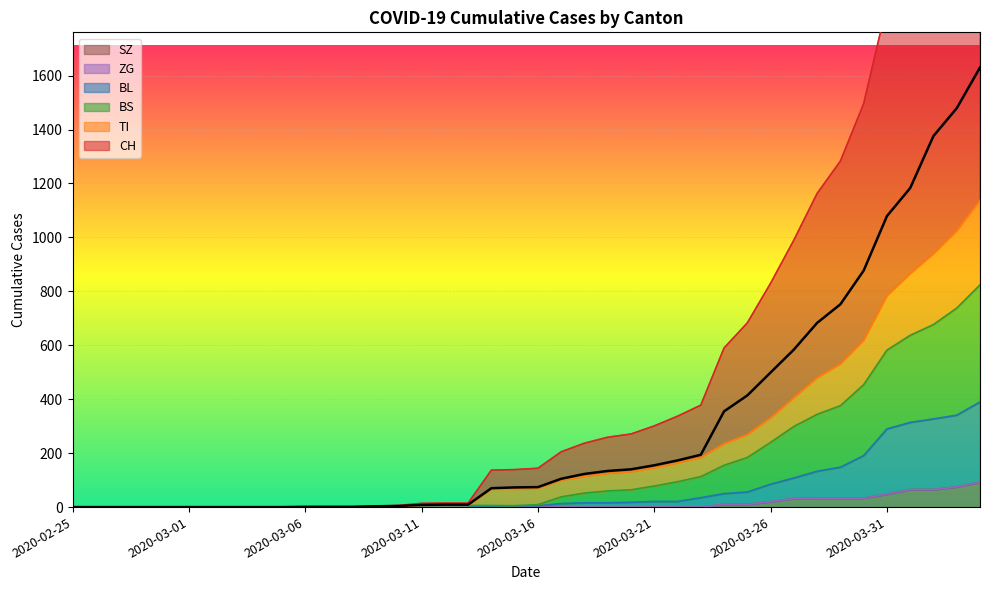

What is the maximum value for SZ?

92